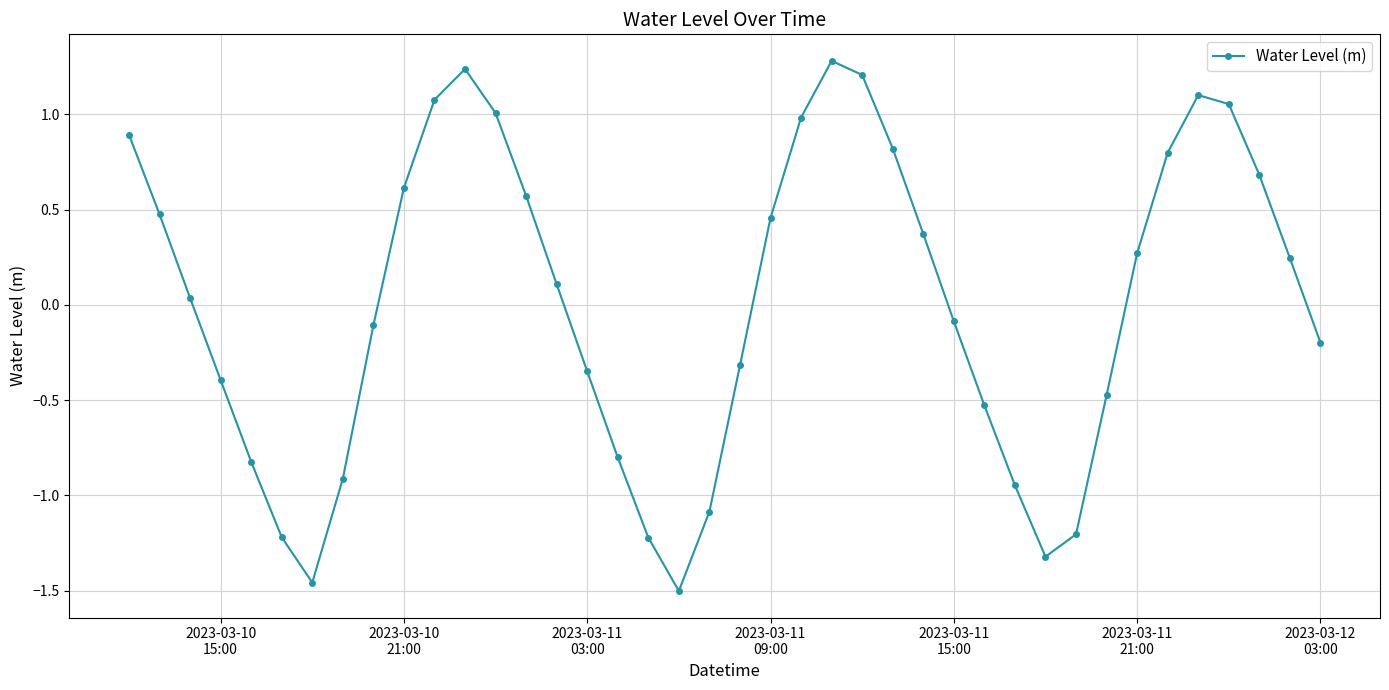

What is the difference between the second highest and second lowest values?

2.7